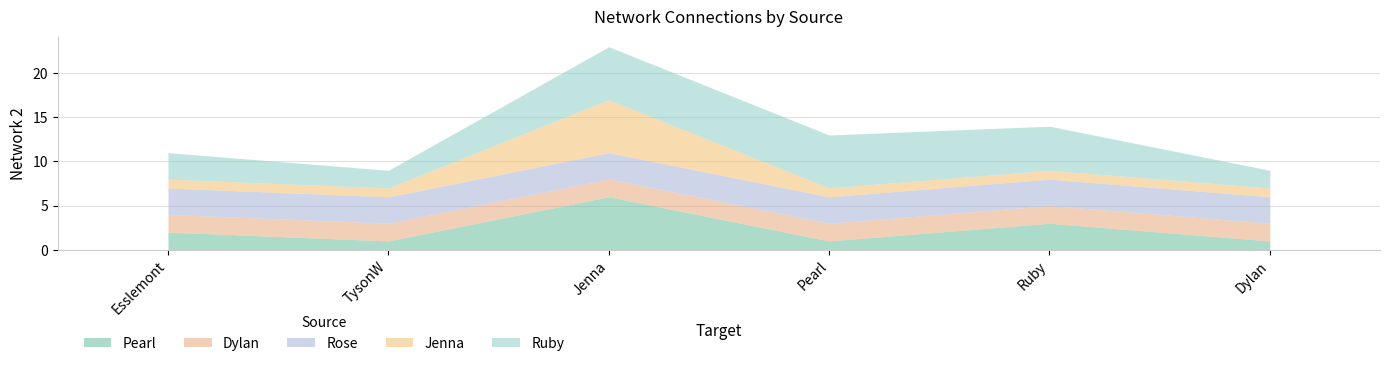

At which category is the sum across all series the highest?

Jenna